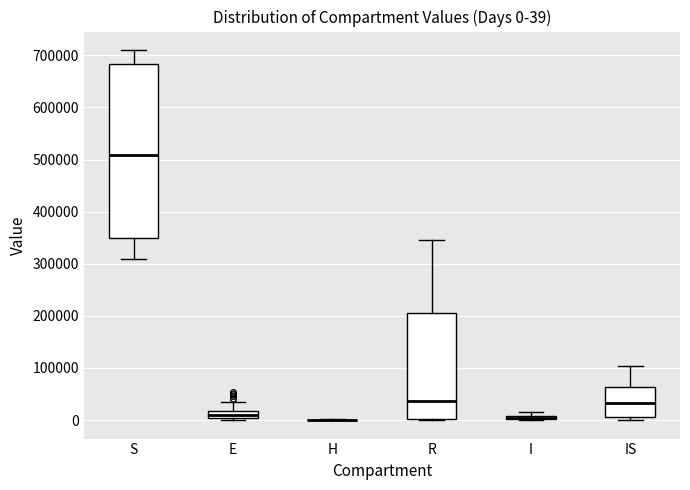

Comparing the boxes themselves (not the whiskers), which one is the tallest?

S